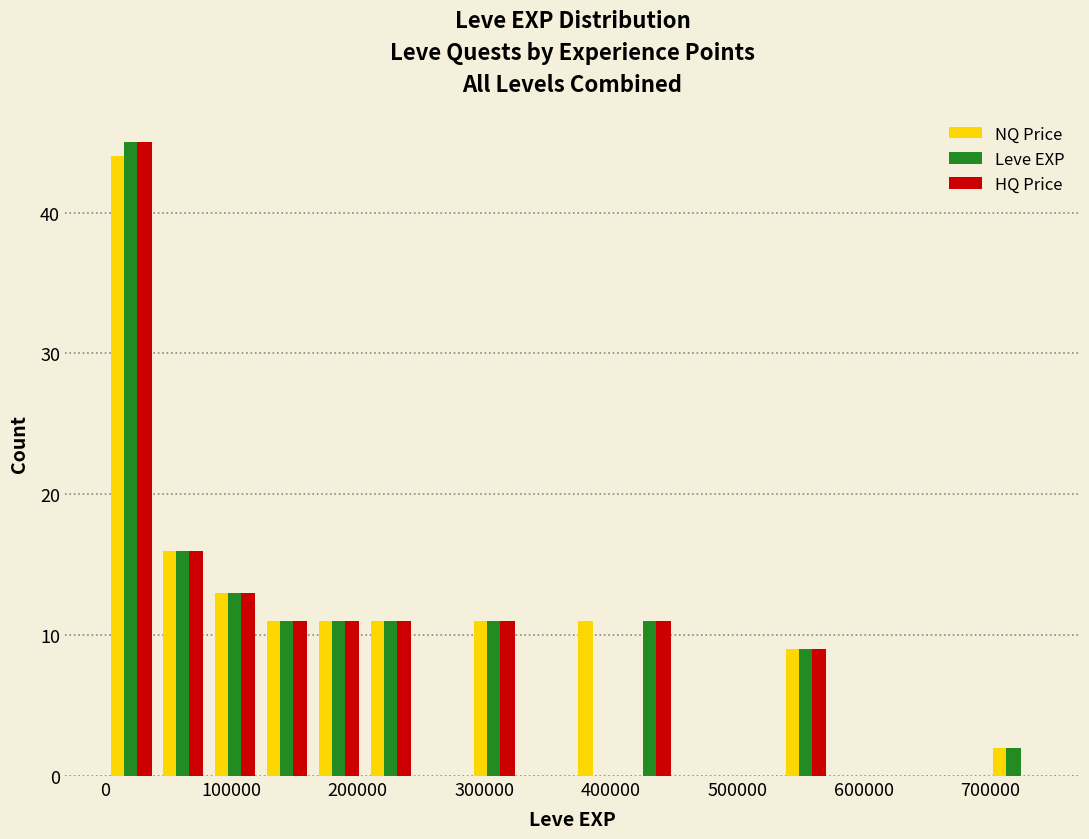

Reading left to right, list every range on the x-axis with the height of the bar of each series over it. Neither the bar edges nor the heights are printed on the chart, so give them approximately, as read against the axes.

0 to 40000: NQ Price=44	Leve EXP=45	HQ Price=45
40000 to 80000: NQ Price=16	Leve EXP=16	HQ Price=16
80000 to 120000: NQ Price=13	Leve EXP=13	HQ Price=13
120000 to 160000: NQ Price=11	Leve EXP=11	HQ Price=11
160000 to 210000: NQ Price=11	Leve EXP=11	HQ Price=11
210000 to 250000: NQ Price=11	Leve EXP=11	HQ Price=11
250000 to 290000: NQ Price=0	Leve EXP=0	HQ Price=0
290000 to 330000: NQ Price=11	Leve EXP=11	HQ Price=11
330000 to 370000: NQ Price=0	Leve EXP=0	HQ Price=0
370000 to 410000: NQ Price=11	Leve EXP=0	HQ Price=0
410000 to 450000: NQ Price=0	Leve EXP=11	HQ Price=11
450000 to 490000: NQ Price=0	Leve EXP=0	HQ Price=0
490000 to 530000: NQ Price=0	Leve EXP=0	HQ Price=0
530000 to 570000: NQ Price=9	Leve EXP=9	HQ Price=9
570000 to 620000: NQ Price=0	Leve EXP=0	HQ Price=0
620000 to 660000: NQ Price=0	Leve EXP=0	HQ Price=0
660000 to 700000: NQ Price=0	Leve EXP=0	HQ Price=0
700000 to 740000: NQ Price=2	Leve EXP=2	HQ Price=0